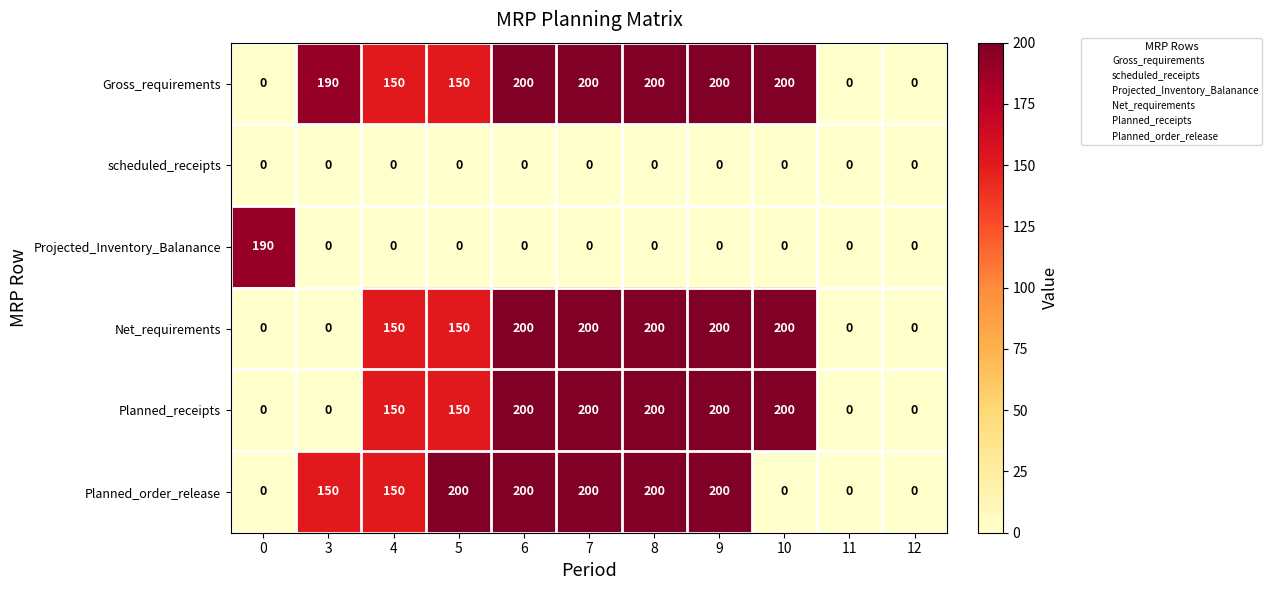

What is the difference between the highest and lowest values at 10?

200